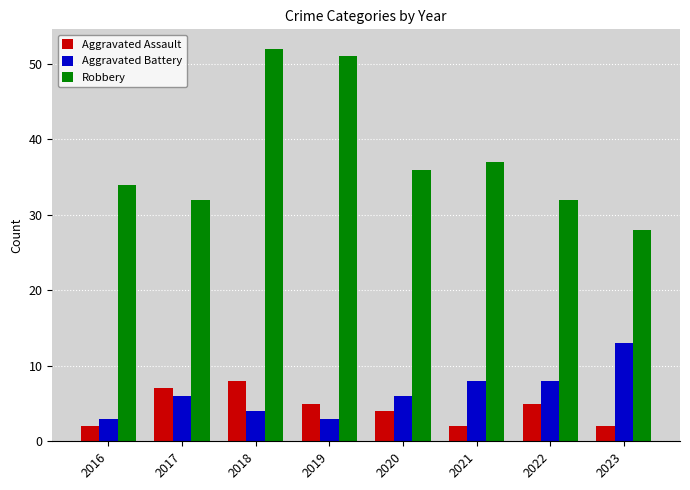

The value of Aggravated Battery at 2019 is 3. True or false?

True